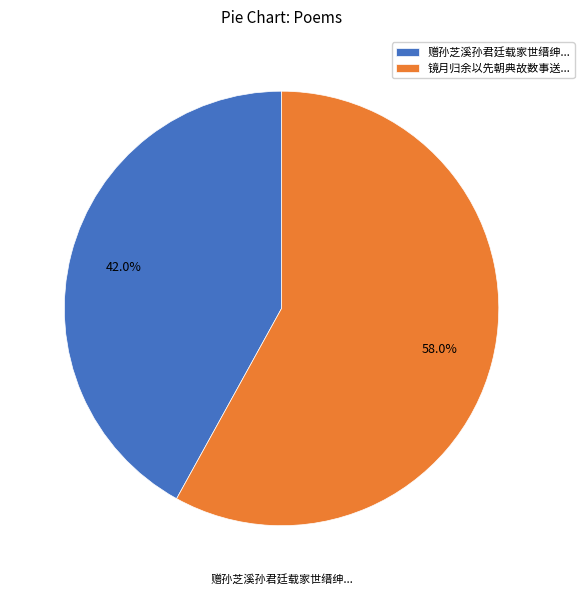

Count the number of slices in the pie.

2